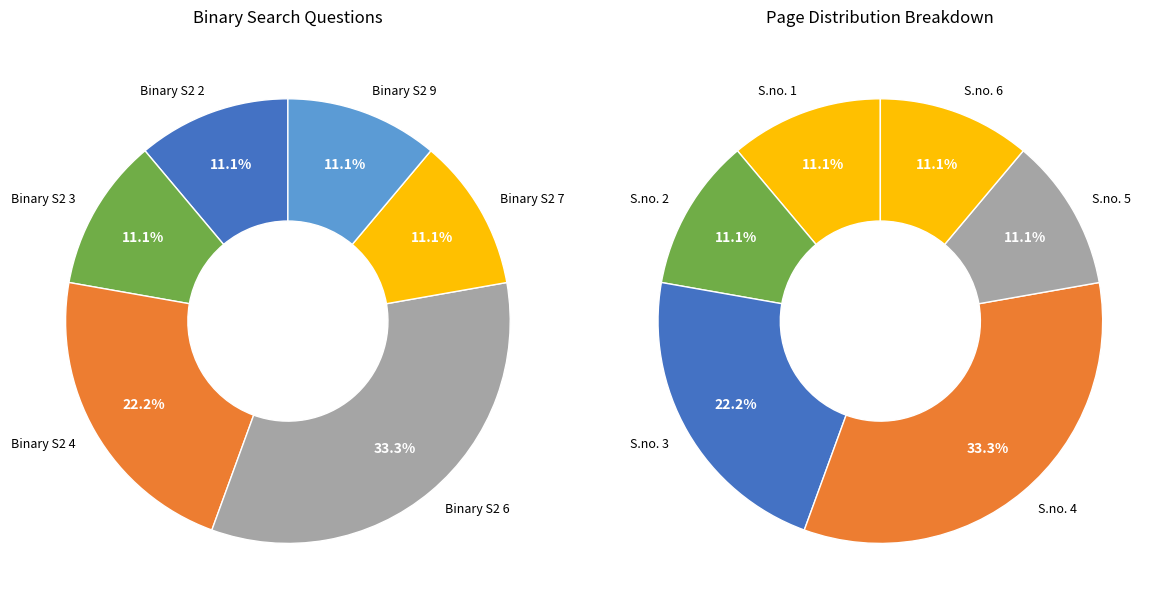

What is the change in value from Binary S2 3 to Binary S2 6?

+2